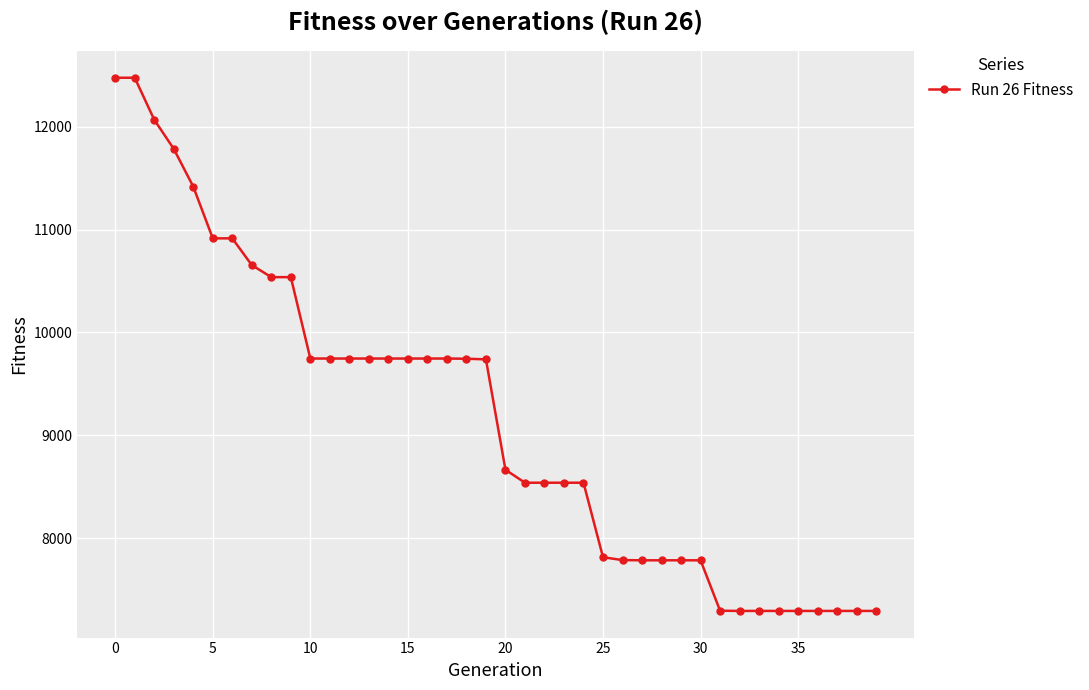

What is the value of the 33rd point from the left?

7293